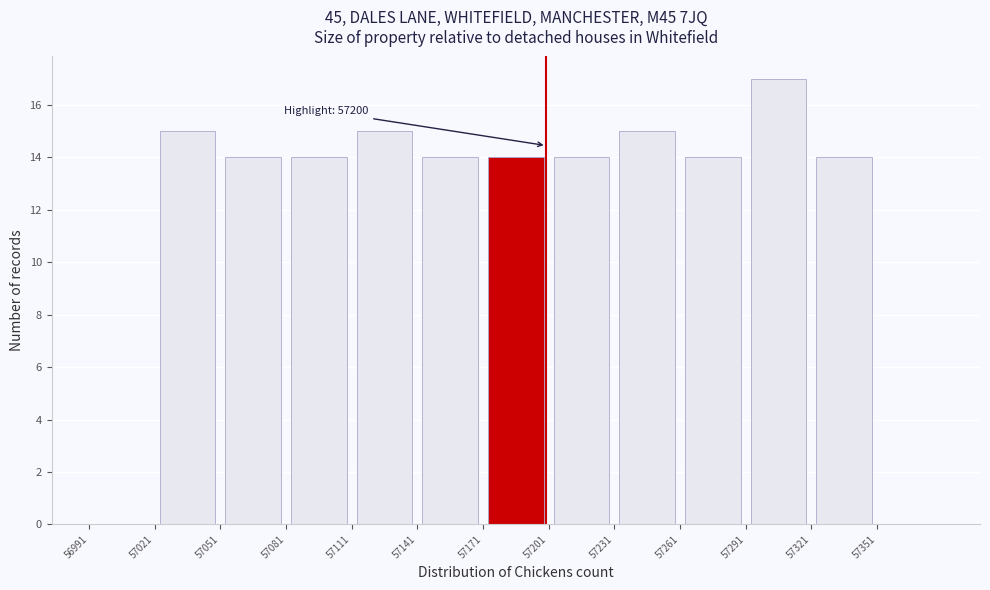

Which range on the x-axis has the tallest bar?

57291 to 57321